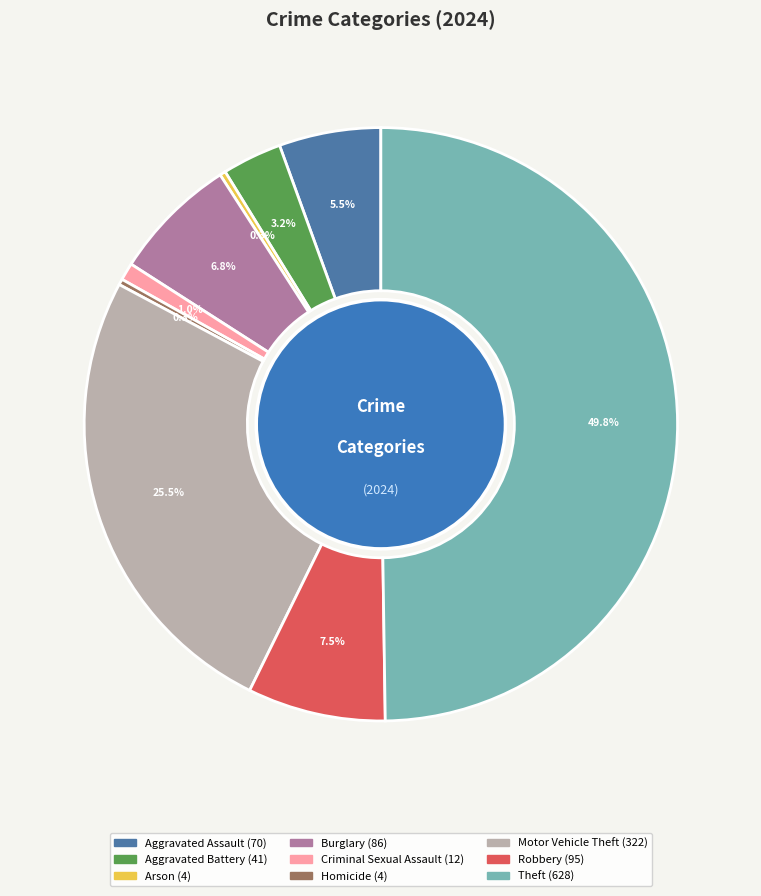

What is the largest slice in the pie chart?

Theft